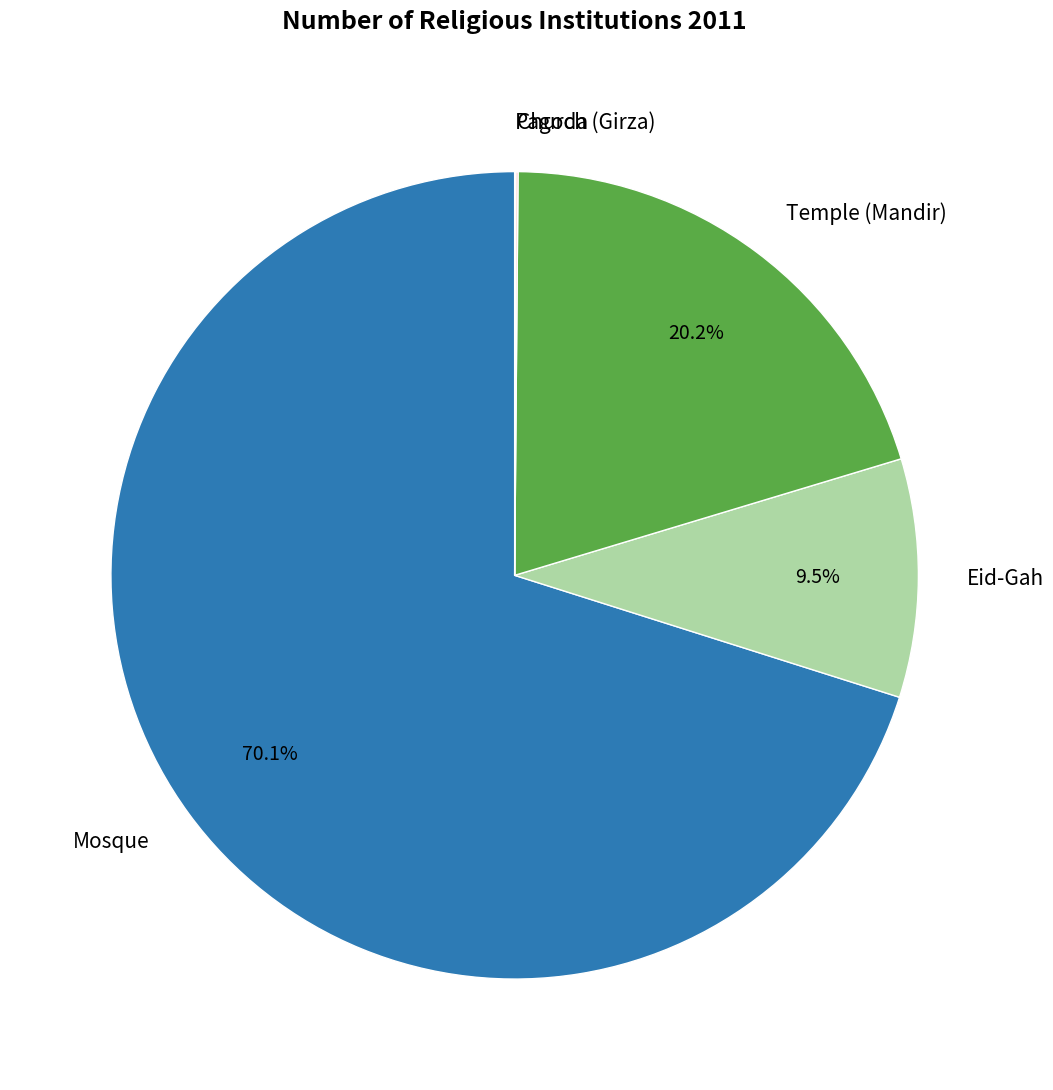

Which category has the biggest portion of the pie?

Mosque